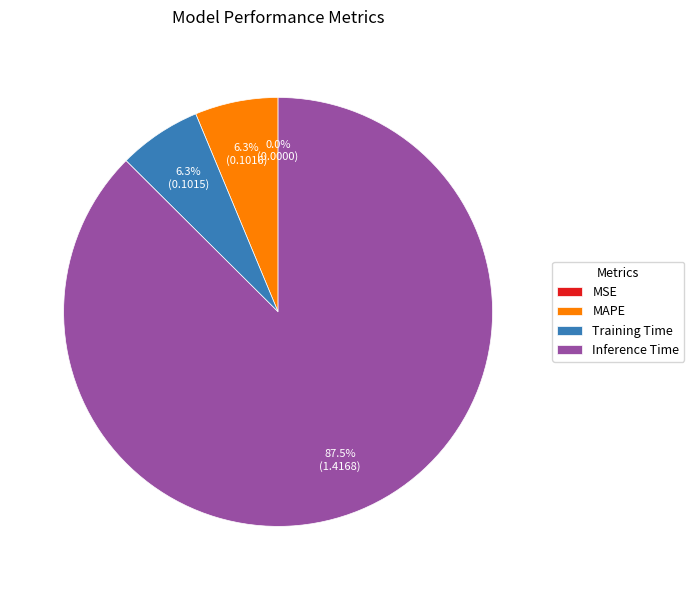

What percentage is NOT represented by MAPE?

93.7%